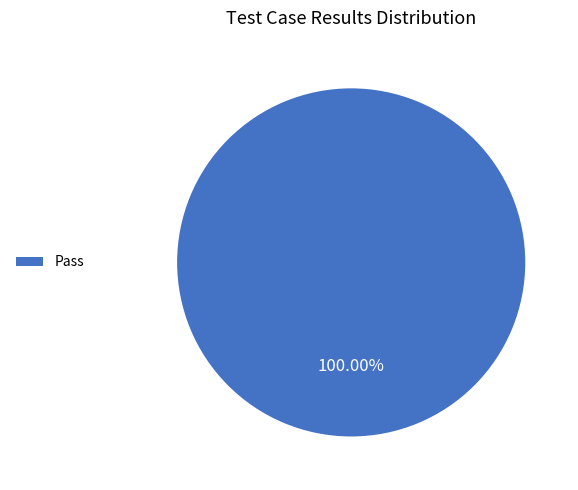

The Pass slice represents 100% of the pie. True or false?

True